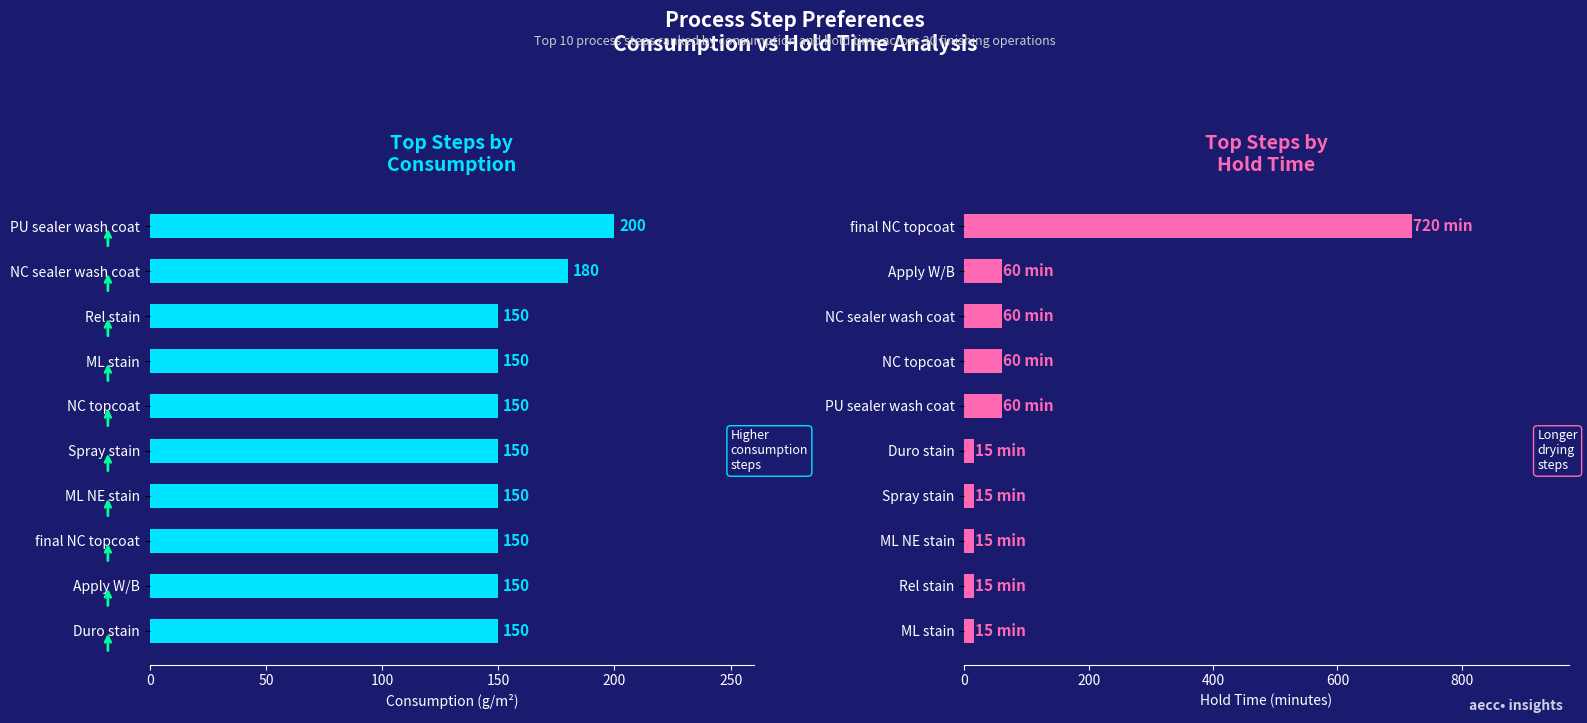

Rank the series by their average value, from highest to lowest.

consumption, hold_time